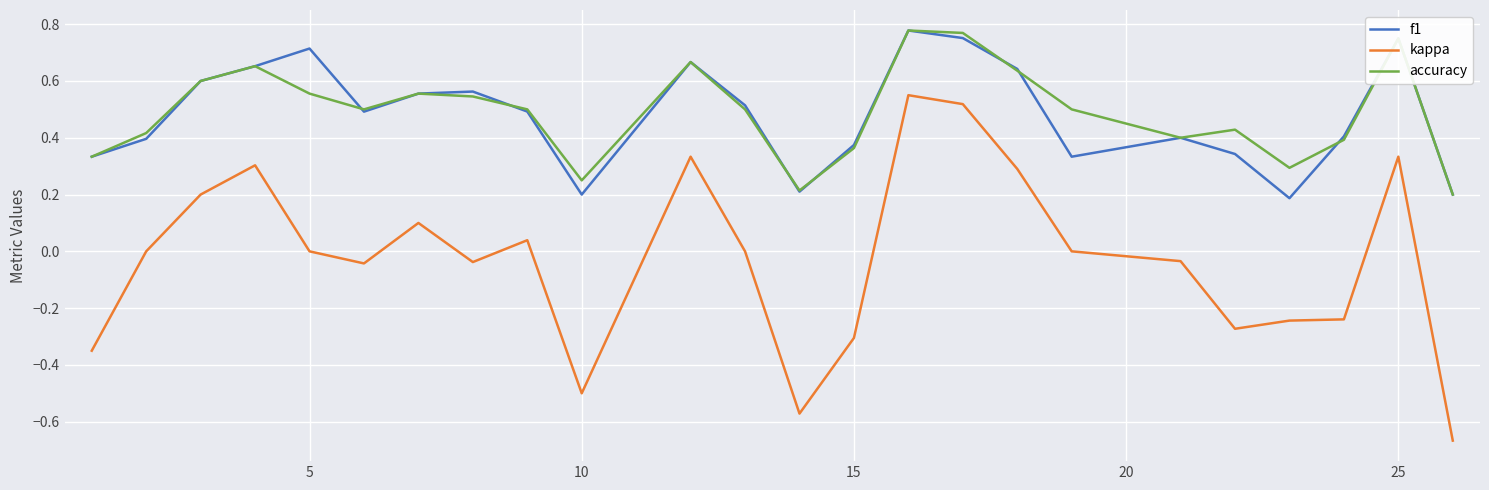

True or false: f1 and kappa intersect in this chart.

False